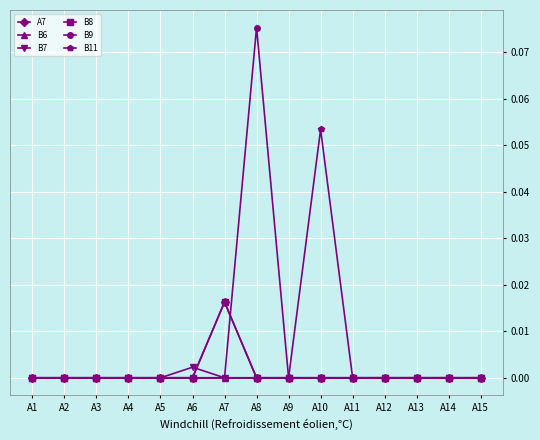

Which series has the largest range (max minus min)?

B9